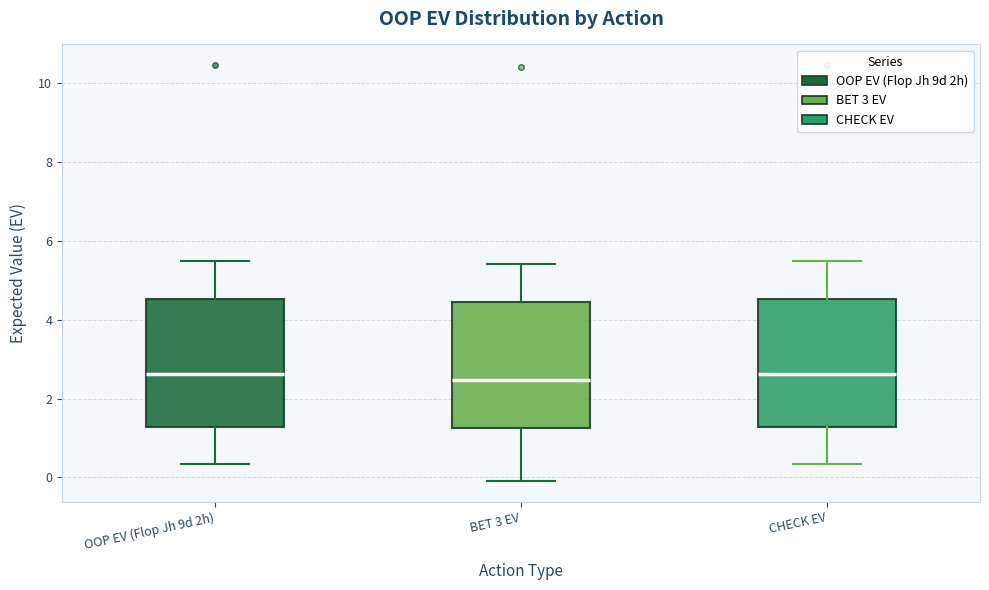

Reading left to right, transcribe this box plot: for each box, give where its median line is, the range the box spans, and where its two whiskers end, as read against the y-axis. The values are not printed on the chart, so give them approximately, as read against the axis.

OOP EV (Flop Jh 9d 2h): median 2.6, box 1.2 to 4.6, whiskers 0.4 to 5.4
BET 3 EV: median 2.4, box 1.2 to 4.4, whiskers 0.0 to 5.4
CHECK EV: median 2.6, box 1.2 to 4.6, whiskers 0.4 to 5.6